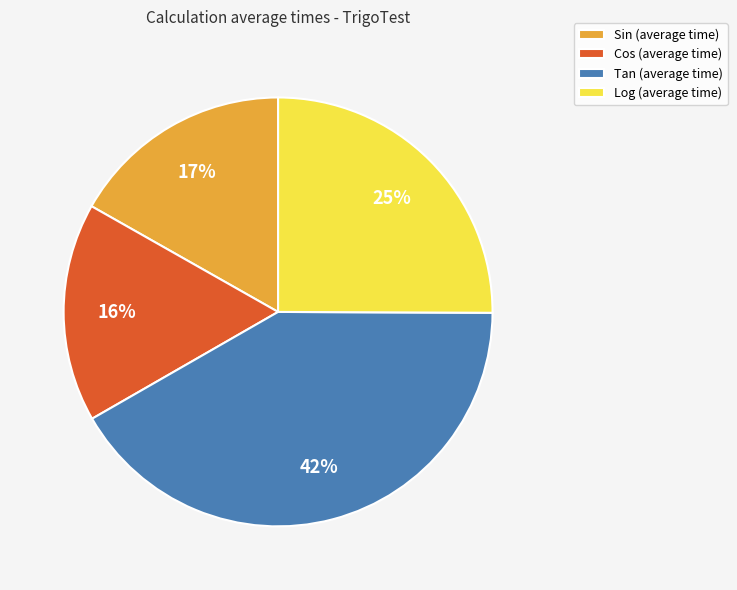

Does any single category account for the majority?

No